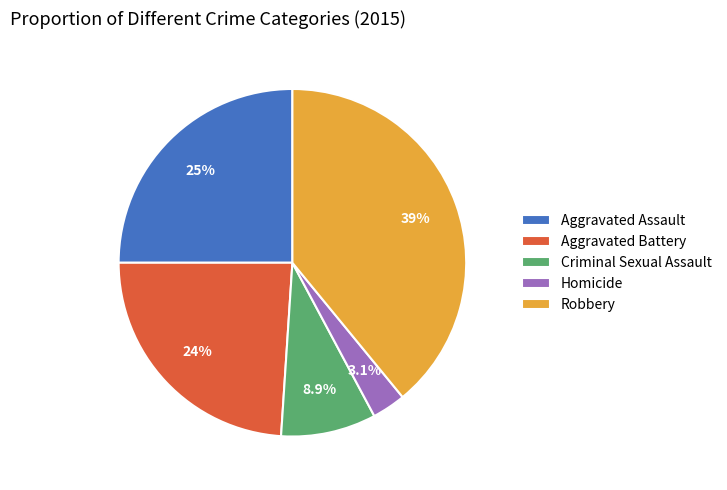

Rank the categories by value from lowest to highest.

Homicide, Criminal Sexual Assault, Aggravated Battery, Aggravated Assault, Robbery